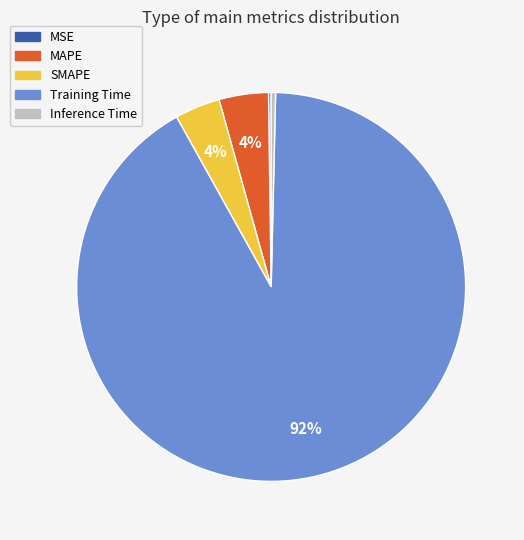

The MAPE slice represents 15% of the pie. True or false?

False